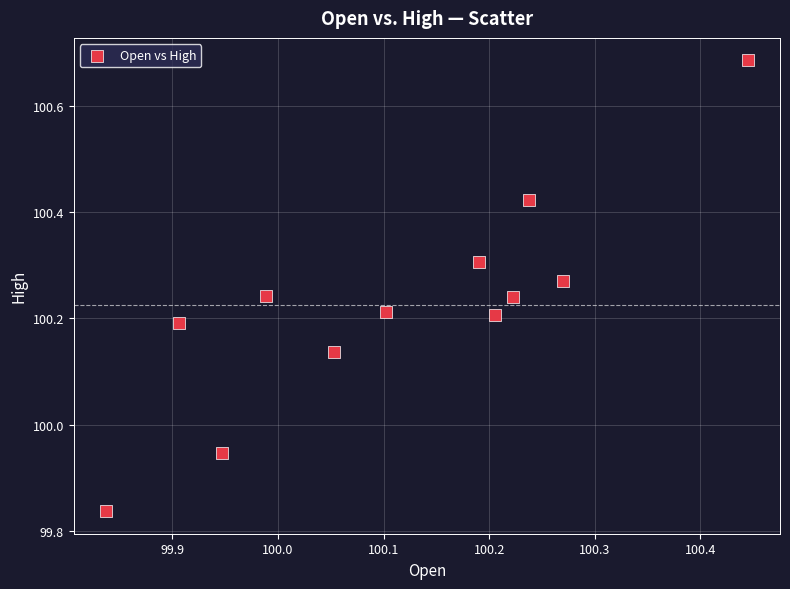

What is the range of X values (max minus min)?

0.6